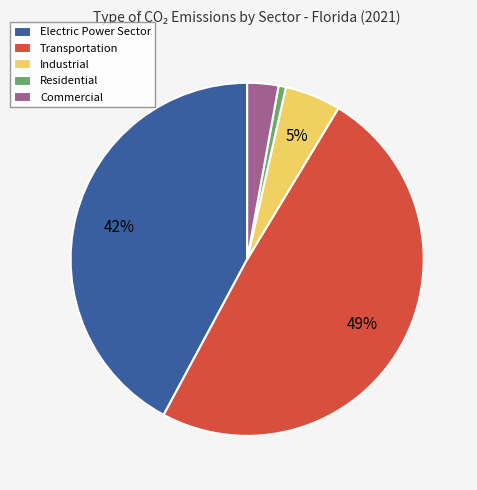

To the nearest percent, what is the difference between the Transportation and Industrial slice percentages?

44%